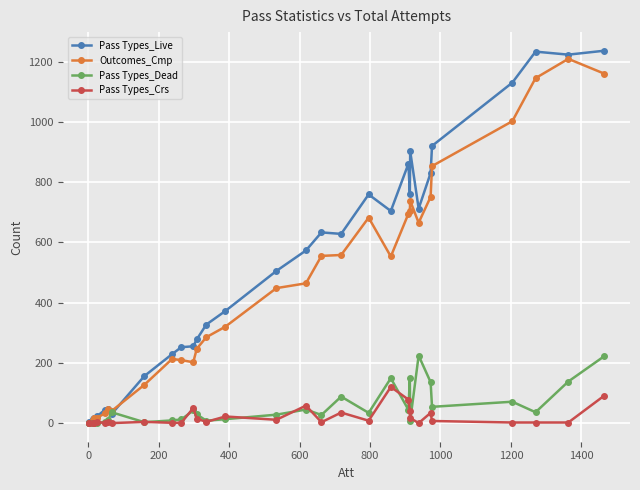

Which series has the largest total across all categories?

Pass Types_Live